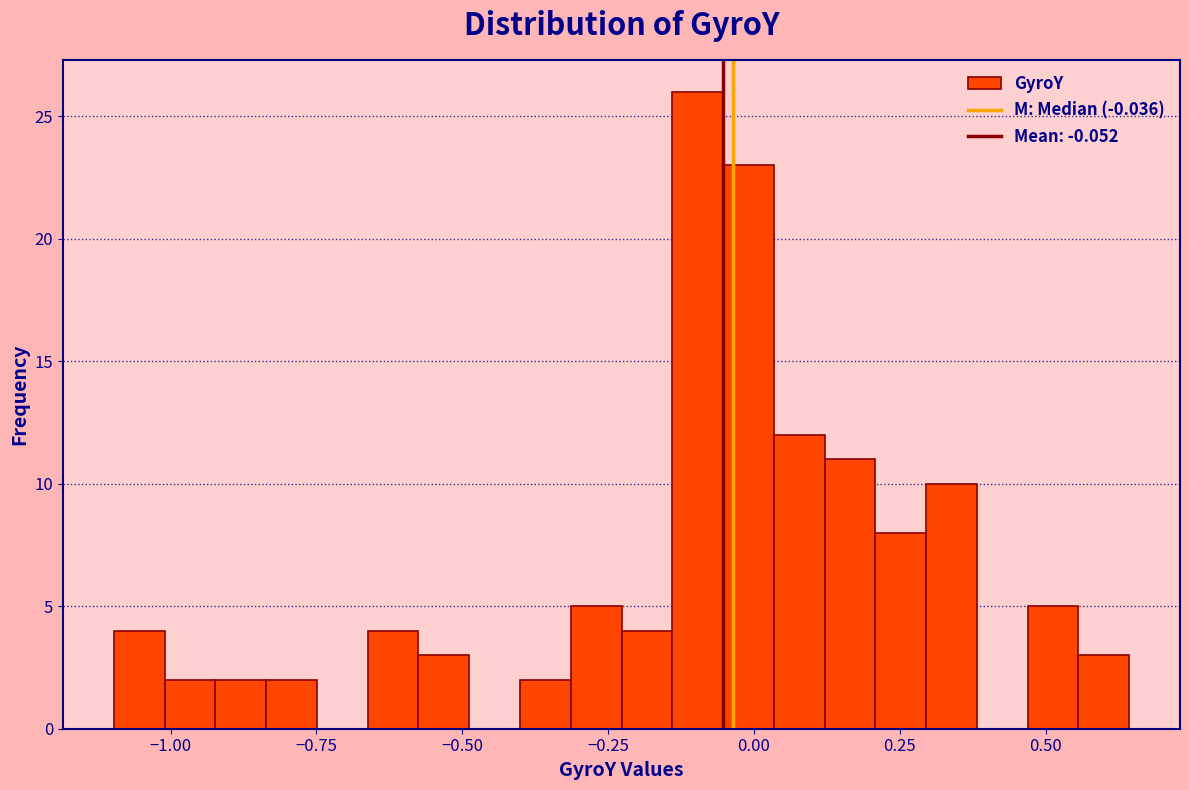

Around what value on the x-axis is the tallest bar? Give the approximate position of its centre, as read against the axis.

-0.10